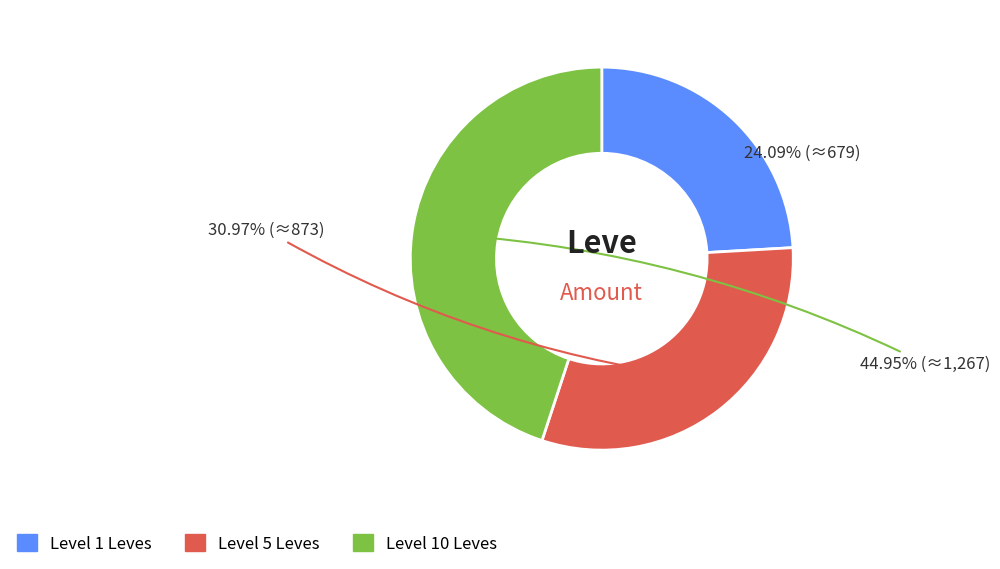

Does any single category account for the majority?

No